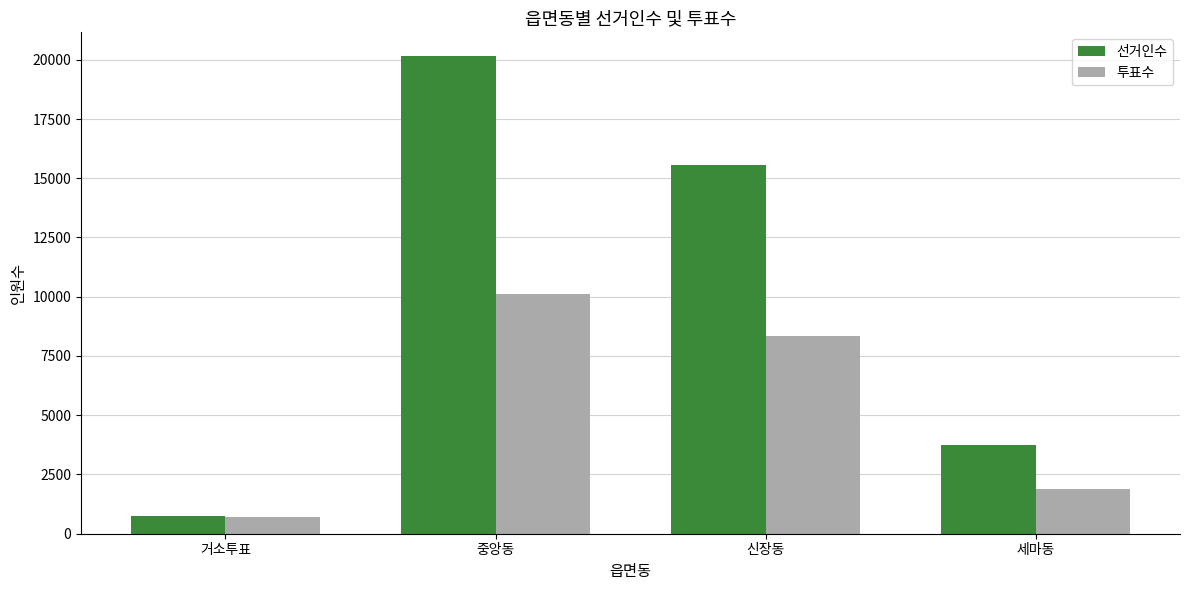

At which label does 투표수 first exceed 8333?

중앙동